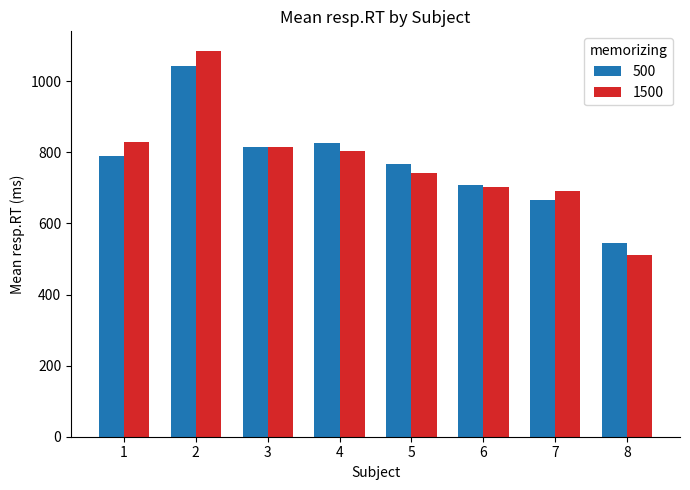

True or false: 500 has a value of 789.3 at 1.

True